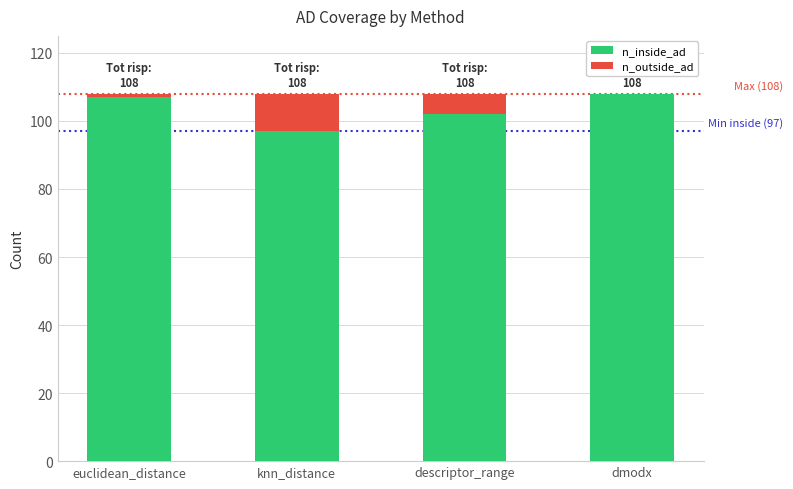

How many distinct data groups are displayed?

2